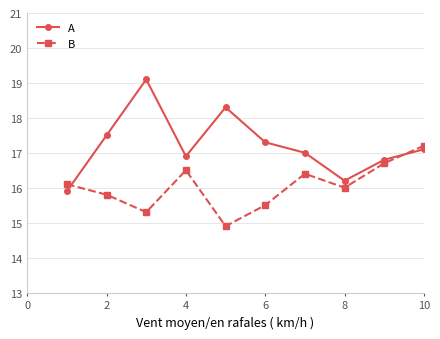

What is the difference between the maximum and minimum values in the B series?

2.3